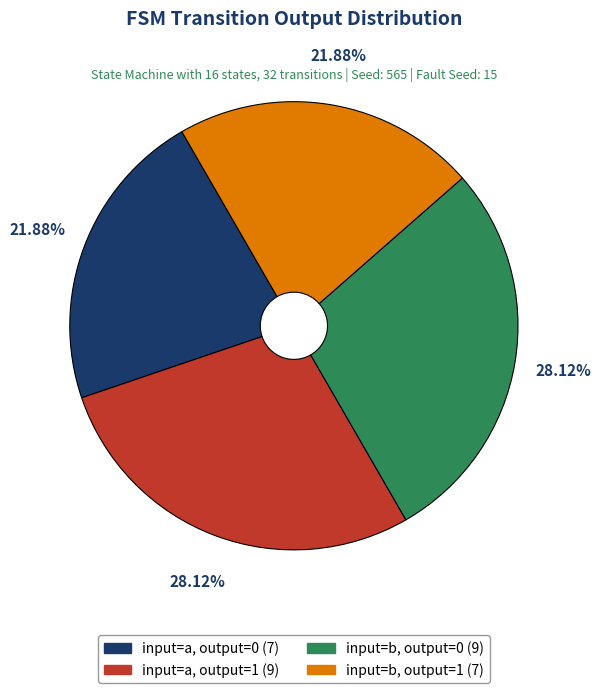

Is there any slice that represents more than half of the pie?

No